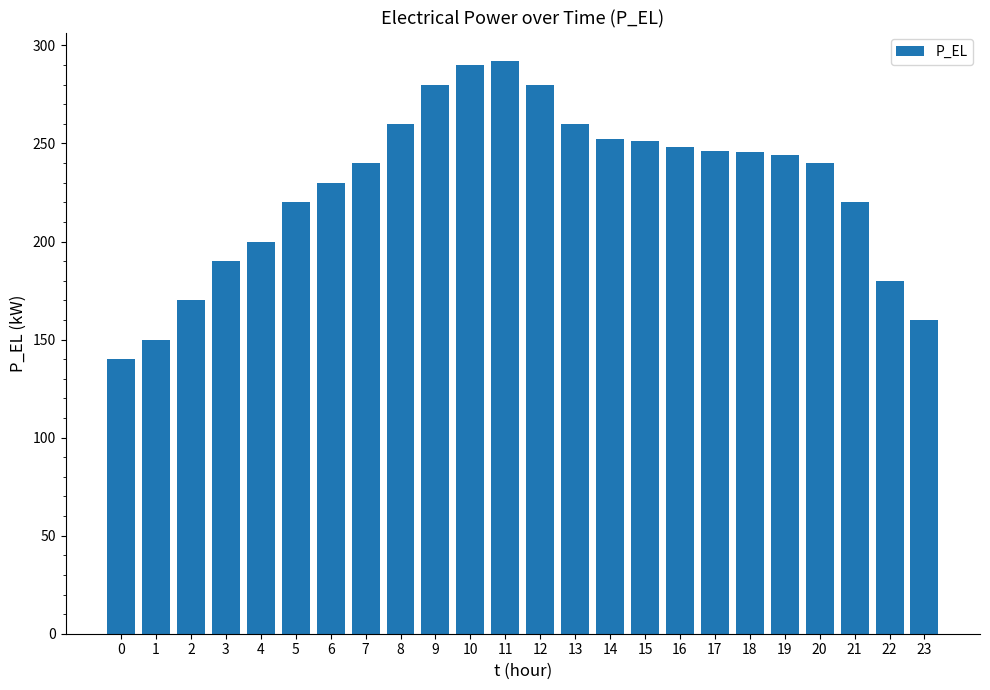

What is the smallest value displayed?

140.0